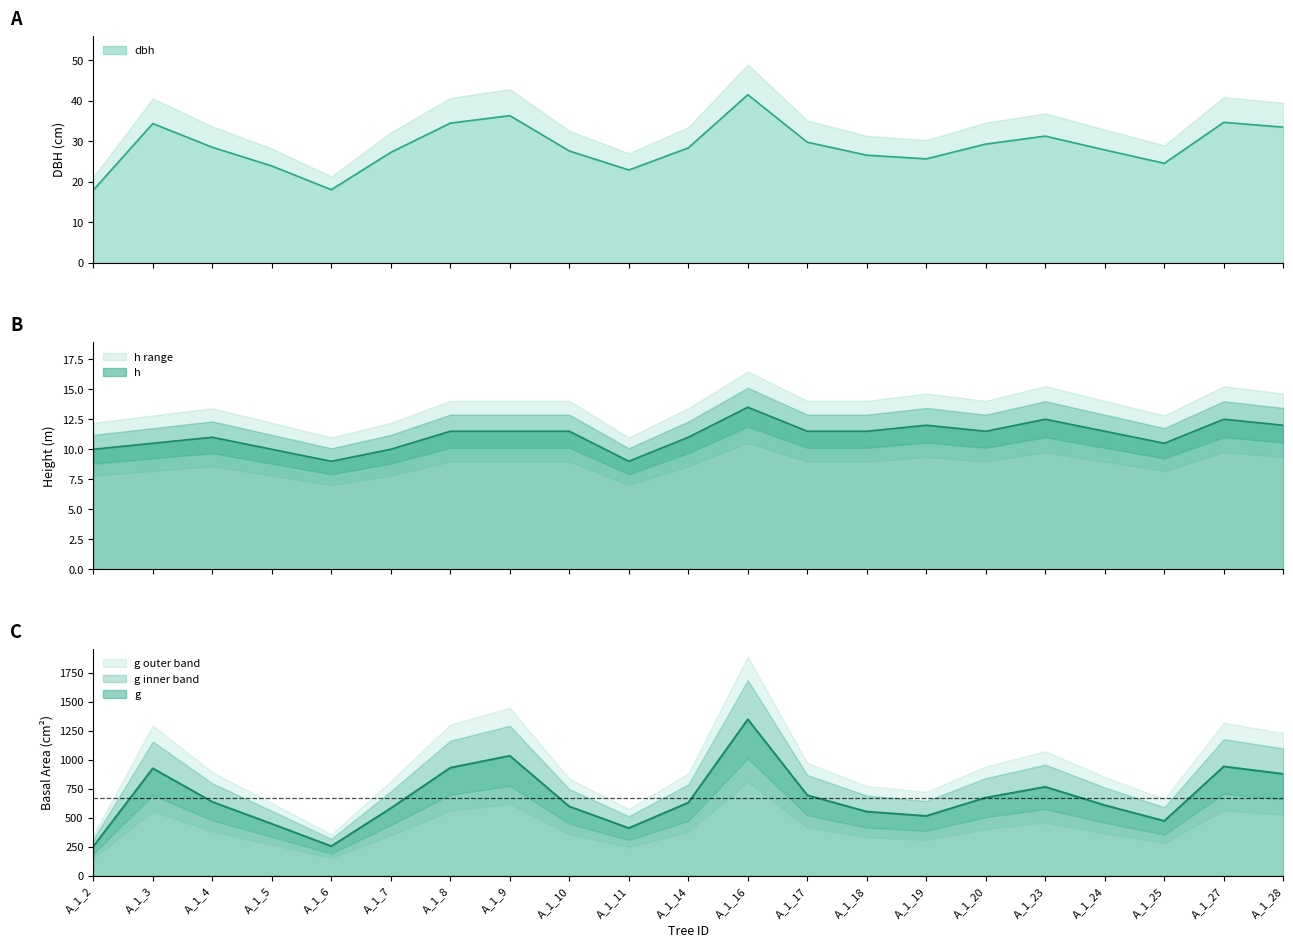

What is the smallest value displayed?

9.0